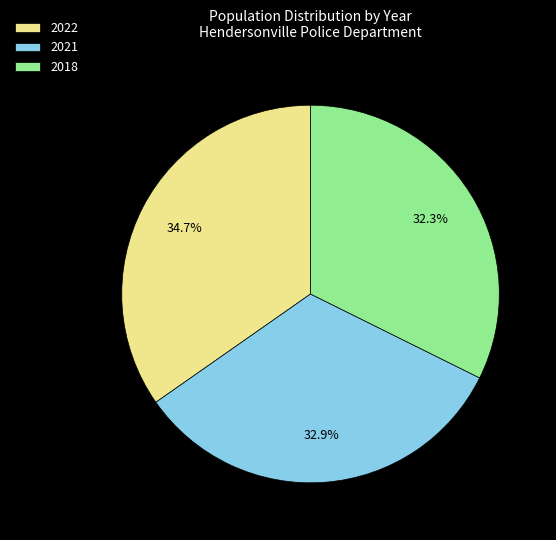

How many slices are in this pie chart?

3